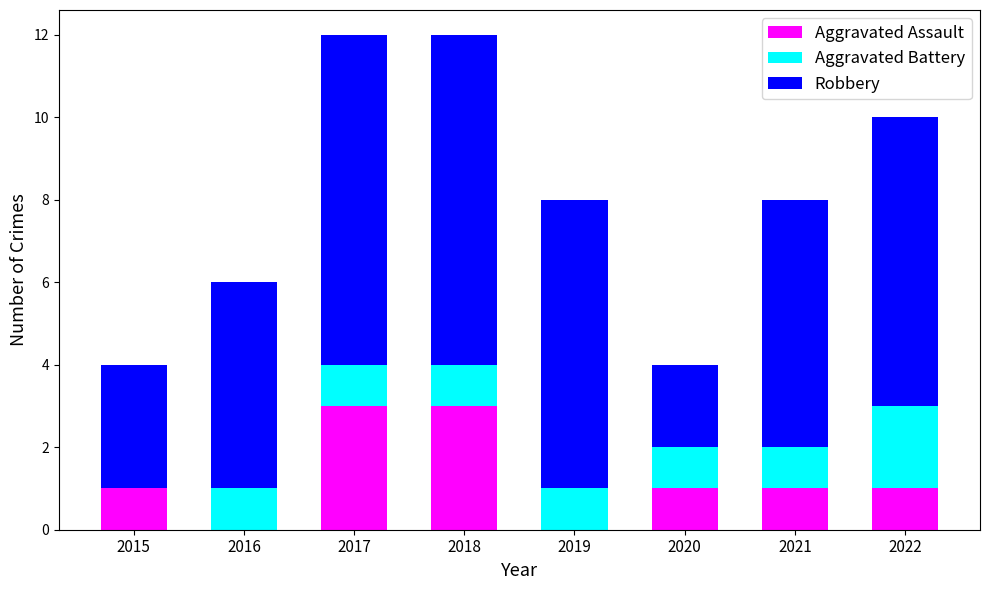

Does the chart contain stacked bars?

Yes